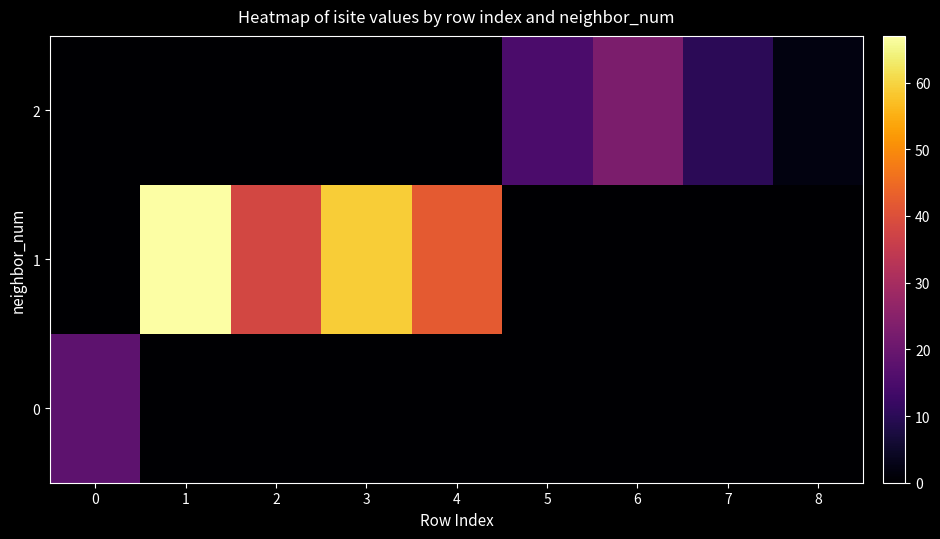

Reading left to right, what are all the values shown in this chart?

0: 0=18	1=0	2=0	3=0	4=0	5=0	6=0	7=0	8=0
1: 0=0	1=67	2=38	3=59	4=42	5=0	6=0	7=0	8=0
2: 0=0	1=0	2=0	3=0	4=0	5=15	6=23	7=10	8=2